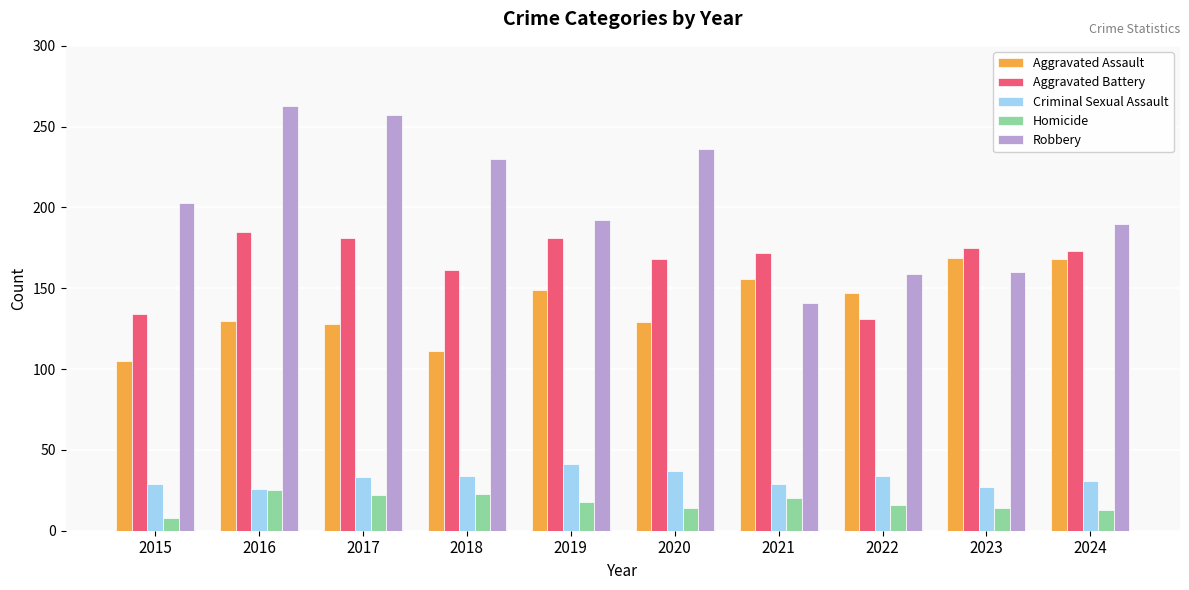

The Aggravated Battery series shows 255 at 2019. True or false?

False